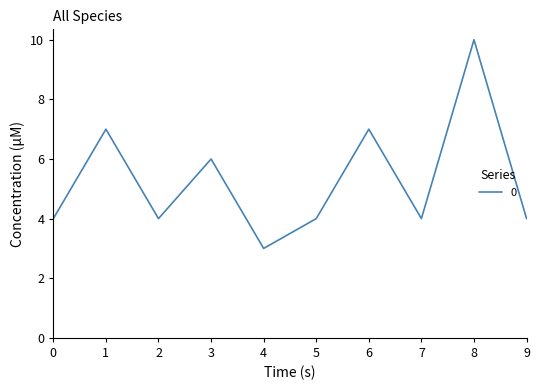

Count the values in the range 4 to 7.

8